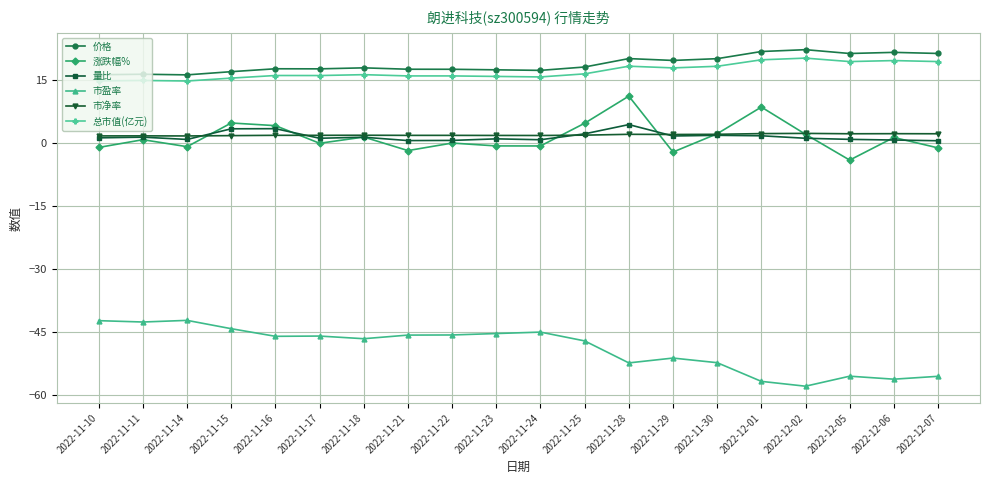

True or false: 涨跌幅% has more than 1 interior local peaks.

True